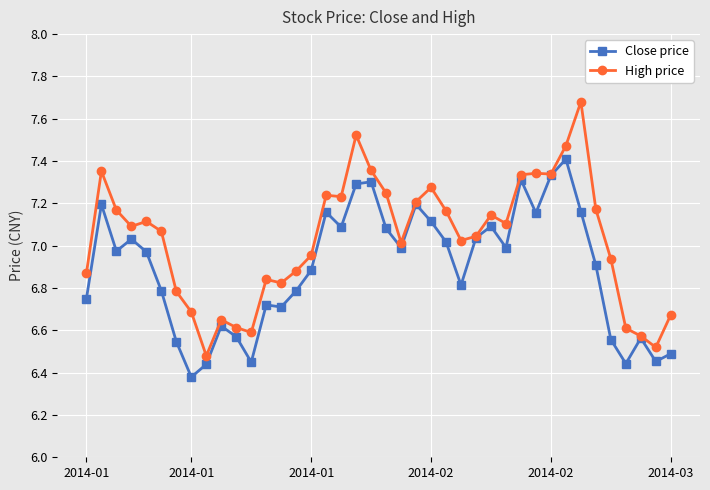

List the series in order of their overall mean, highest first.

High price, Close price